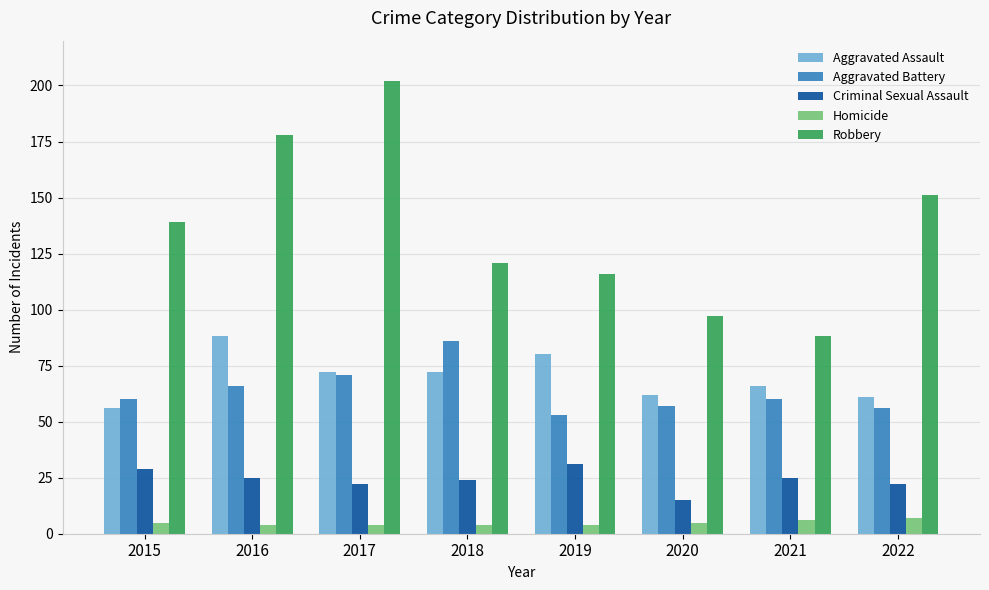

Which series changed the most between 2017 and 2022?

Robbery